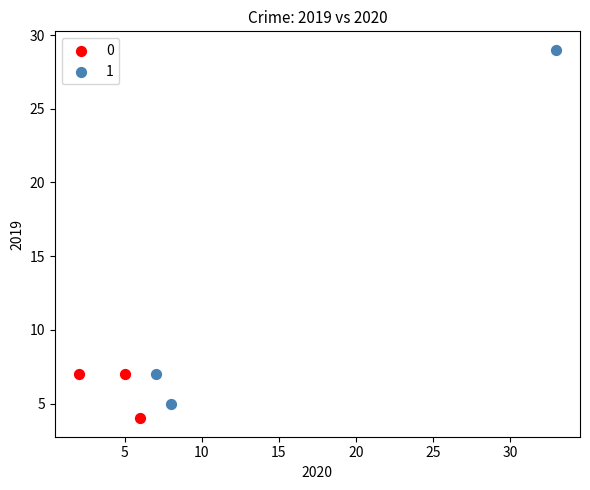

Which series reaches the minimum Y coordinate?

0